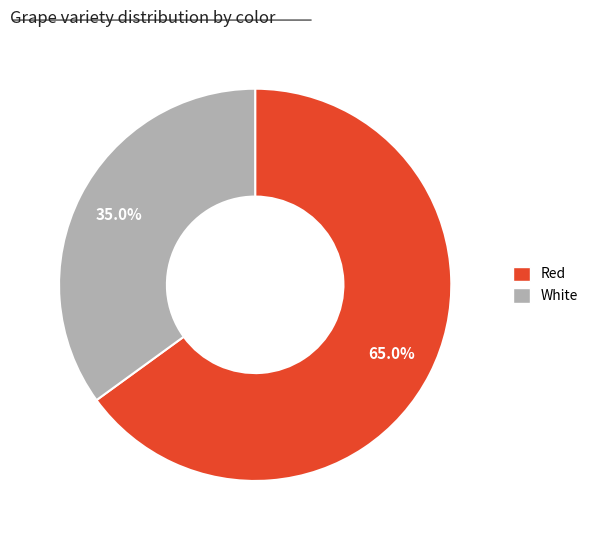

Rank the categories by value from highest to lowest.

Red, White